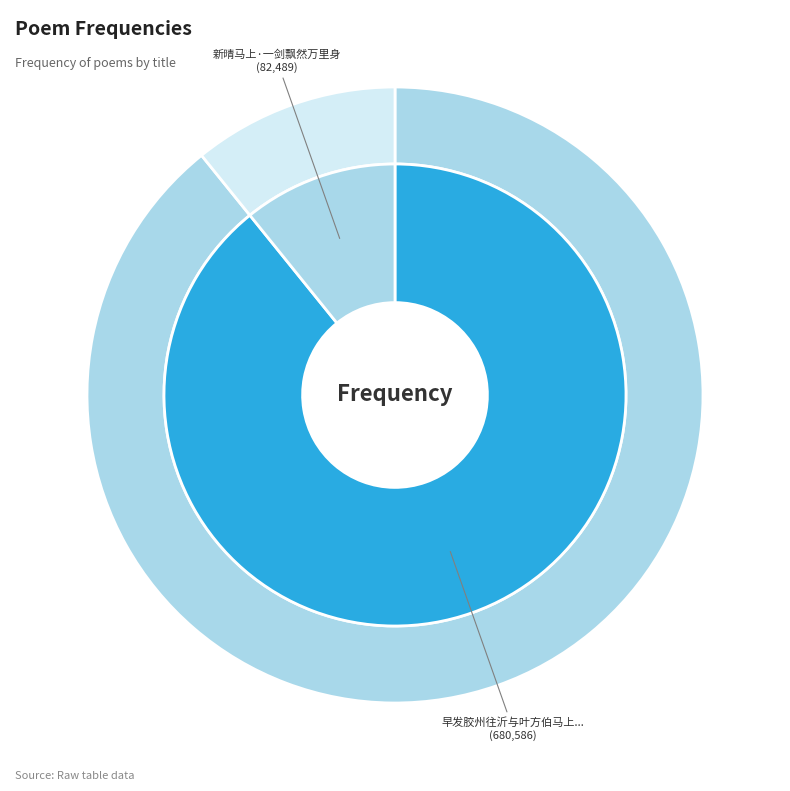

Does any single category account for the majority?

Yes